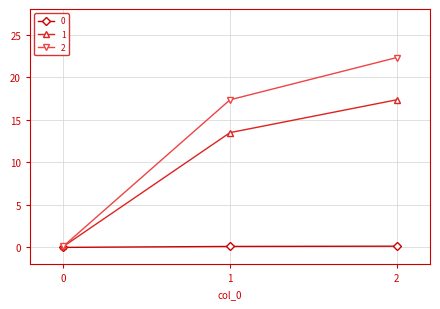

True or false: 0 has a value of 0.1 at 1.

True